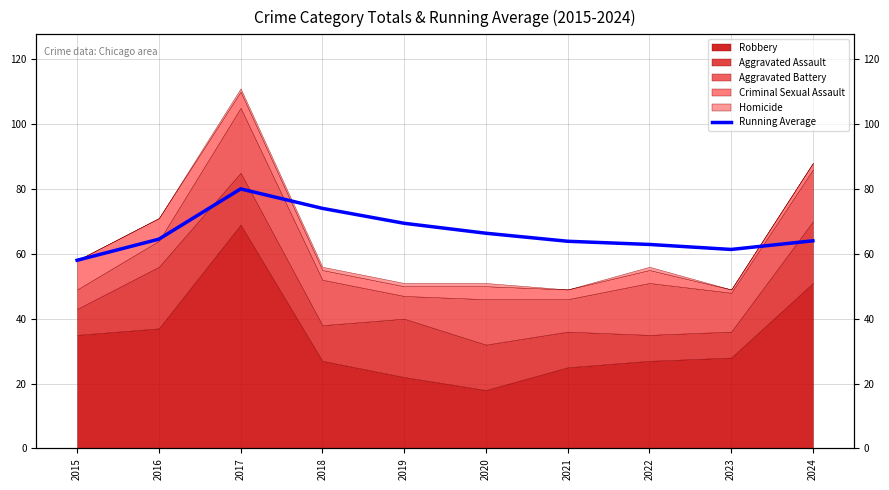

Approximately how many times larger is the value at 2023 compared to 2019?

0.9